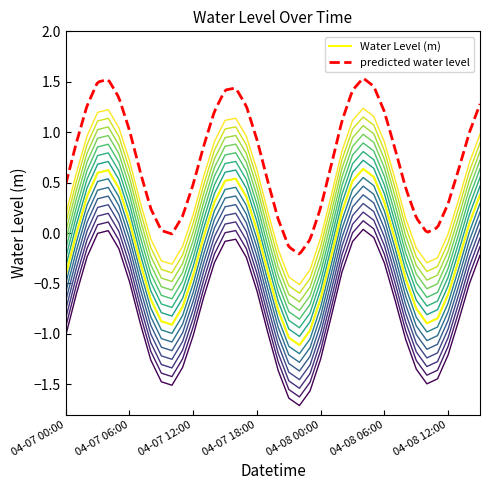

What position from the left is 2023-04-07 20:00?

21